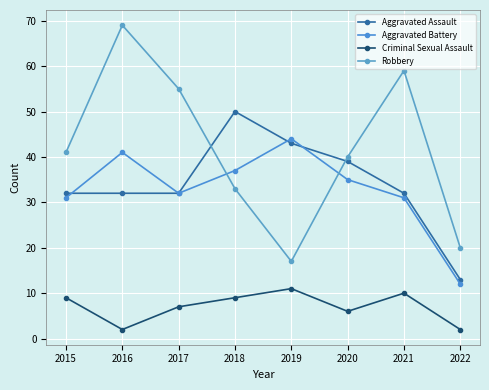

In Aggravated Battery, how many points are lower than both neighbors (excluding endpoints)?

1